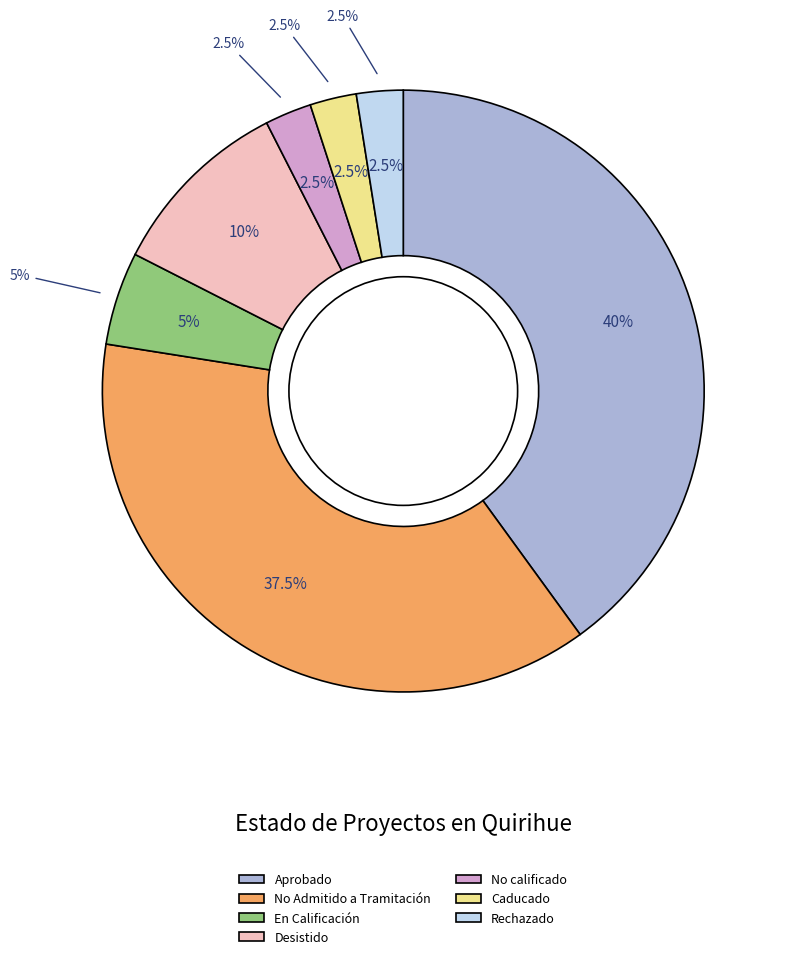

Which category has the biggest portion of the pie?

Aprobado